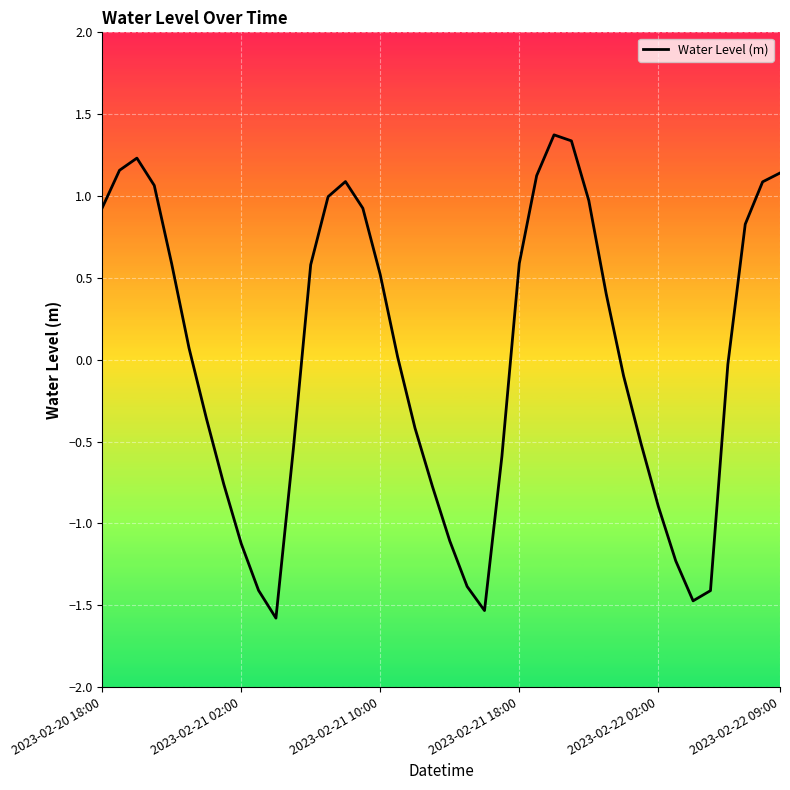

What is the smallest value displayed?

-1.6